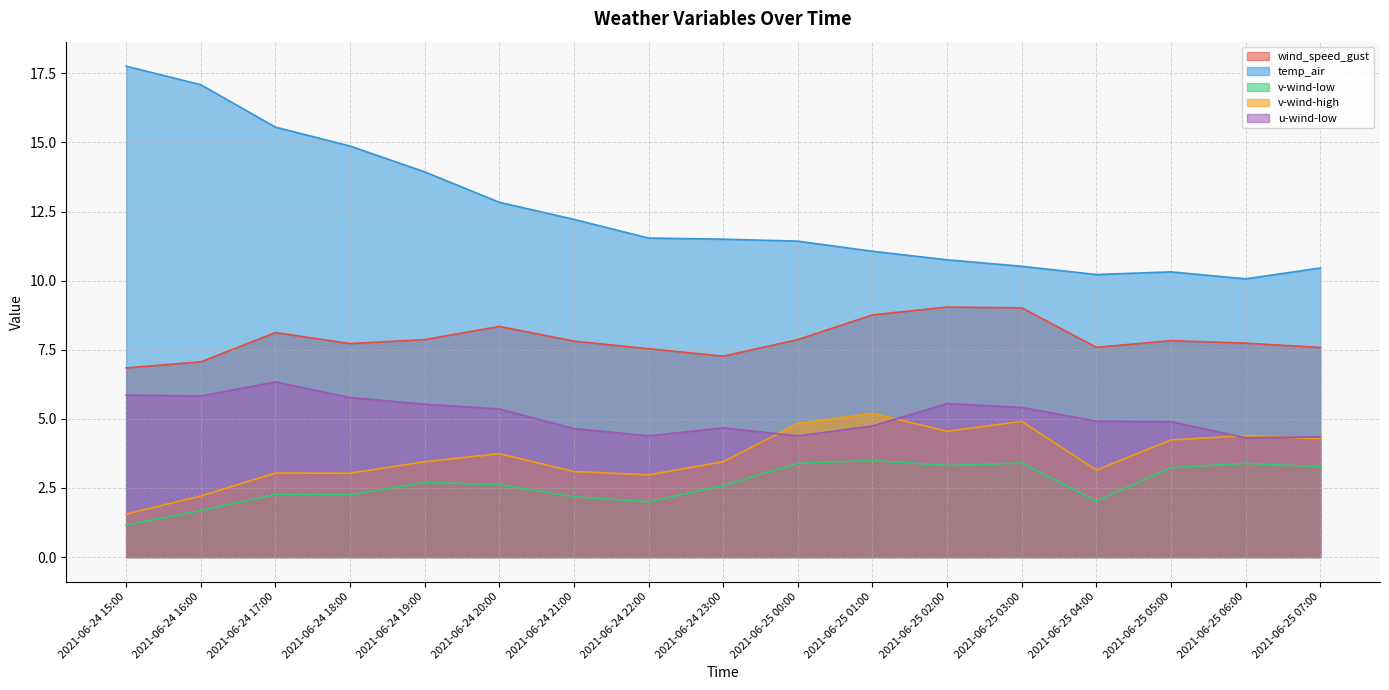

What are all the series names shown in the legend?

wind_speed_gust, temp_air, v-wind-low, v-wind-high, u-wind-low